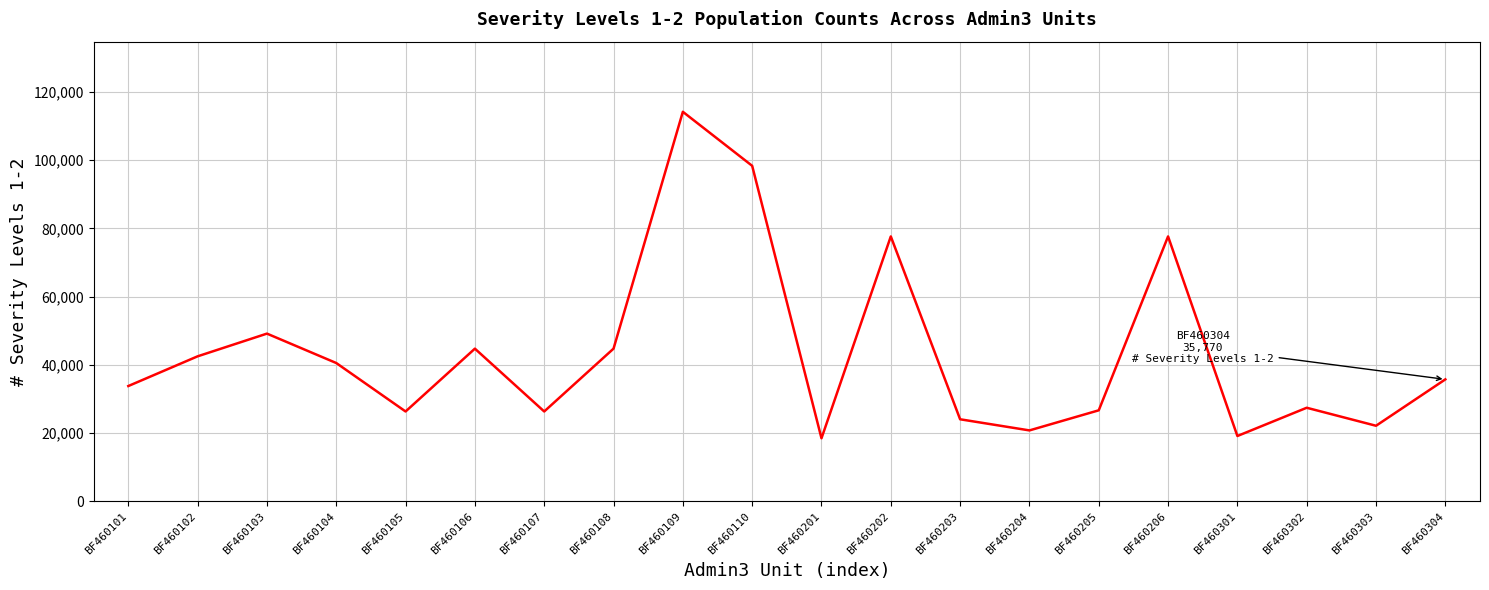

How many distinct data groups are displayed?

1